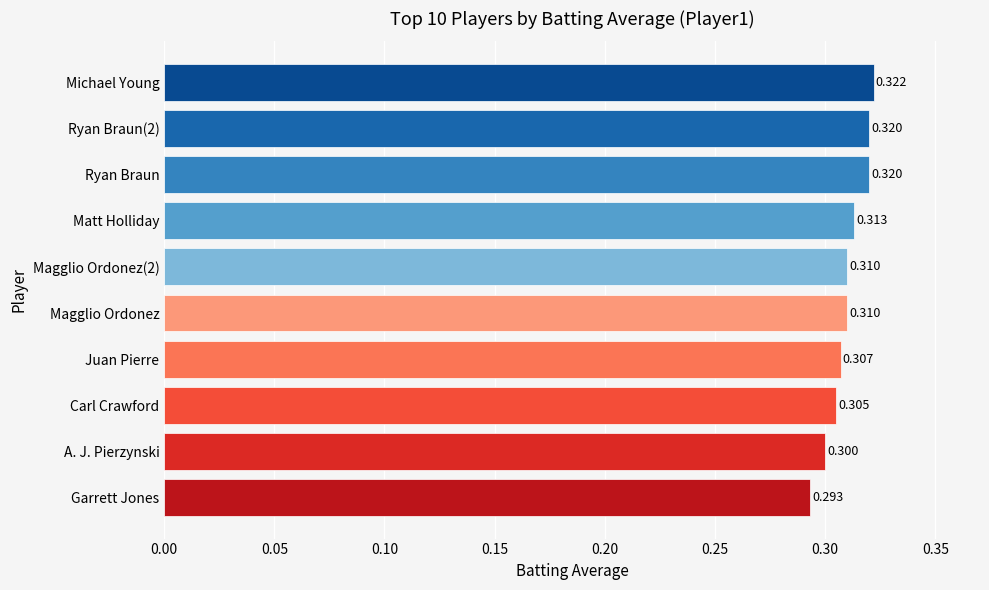

Where is the data nearest to the value 0?

Garrett Jones